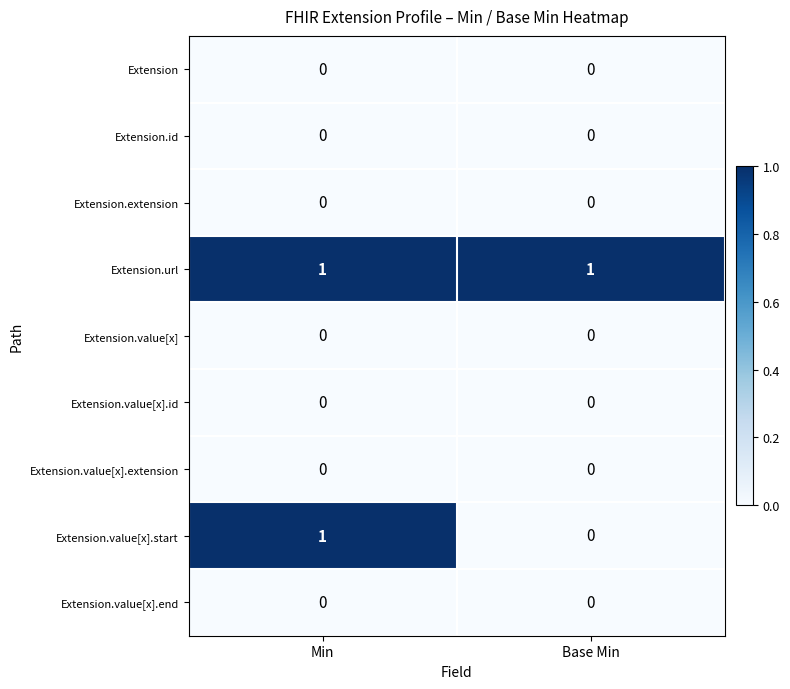

Reading right to left, list all the values displayed in this chart.

Extension: Base Min=0	Min=0
Extension.id: Base Min=0	Min=0
Extension.extension: Base Min=0	Min=0
Extension.url: Base Min=1	Min=1
Extension.value[x]: Base Min=0	Min=0
Extension.value[x].id: Base Min=0	Min=0
Extension.value[x].extension: Base Min=0	Min=0
Extension.value[x].start: Base Min=0	Min=1
Extension.value[x].end: Base Min=0	Min=0